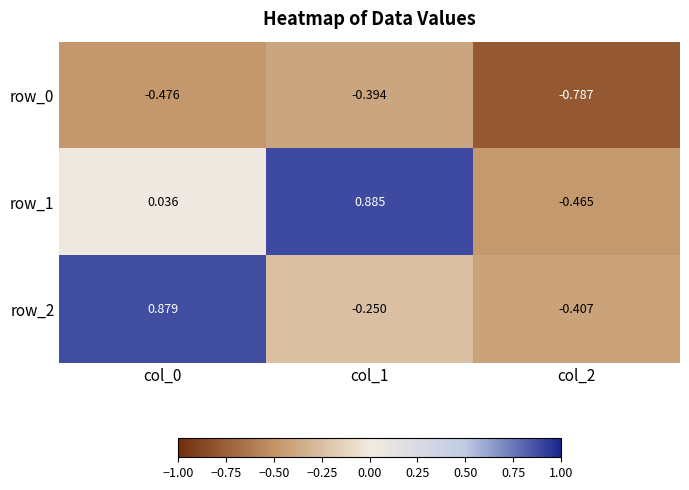

Read the row_0 value at col_0.

-0.5